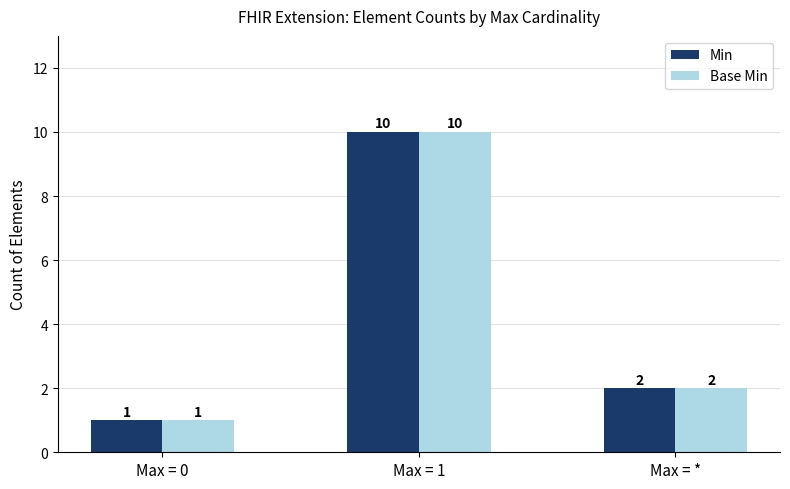

Rank the categories by Base Min value from lowest to highest.

Max = 0, Max = *, Max = 1